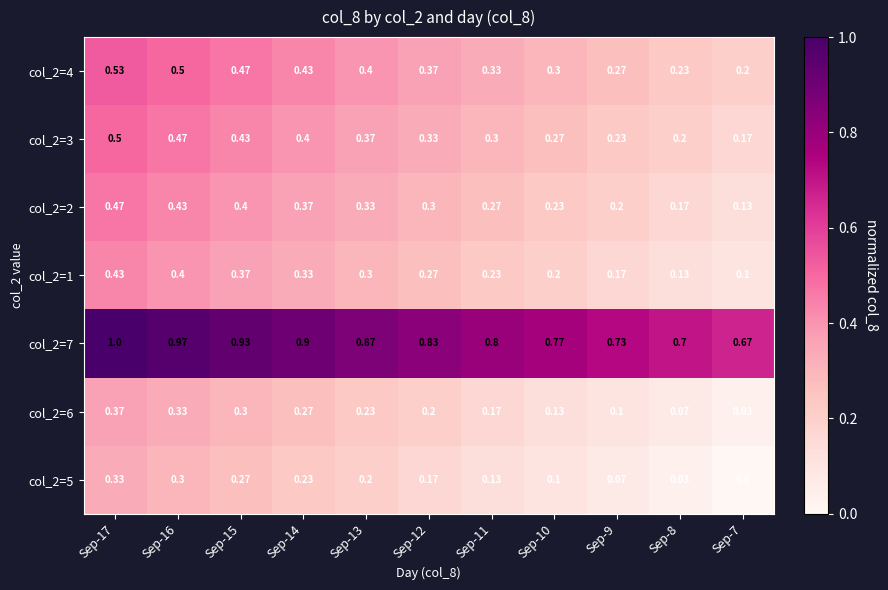

Which label corresponds to the smallest value in the chart?

Sep-7